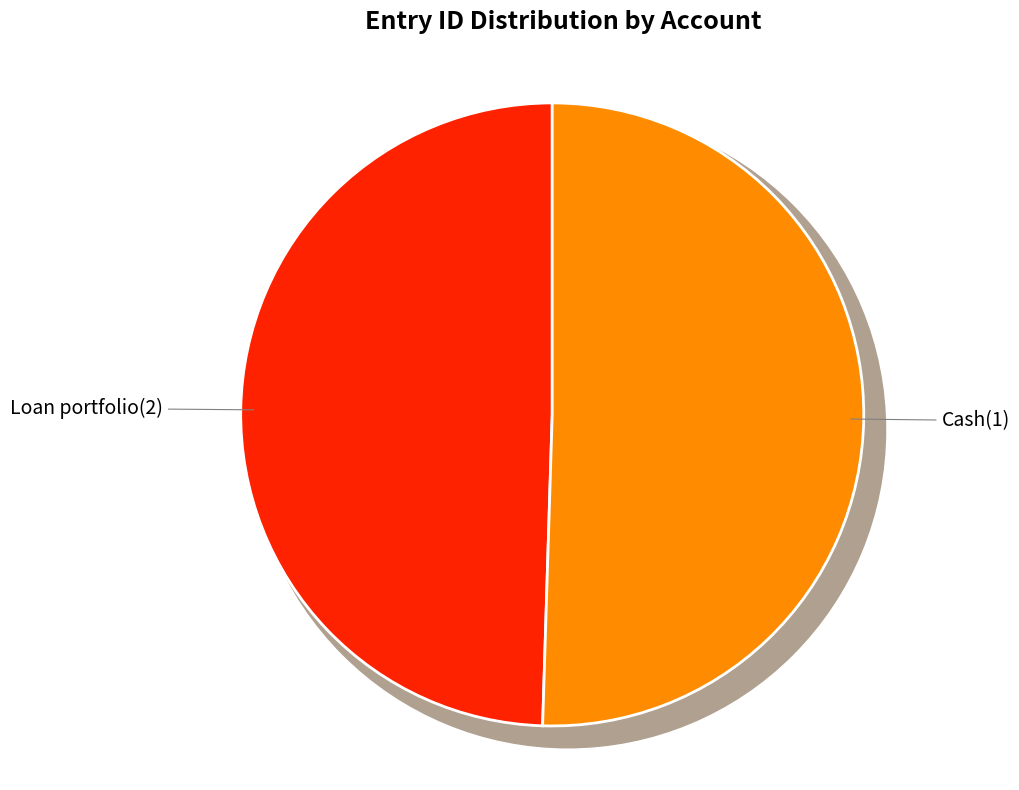

Which category has the smallest portion of the pie?

Loan portfolio(2)